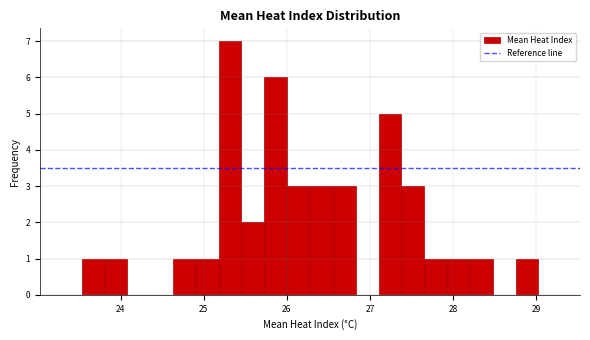

Read against the x-axis, roughly where is the centre of the tallest bar?

25.3